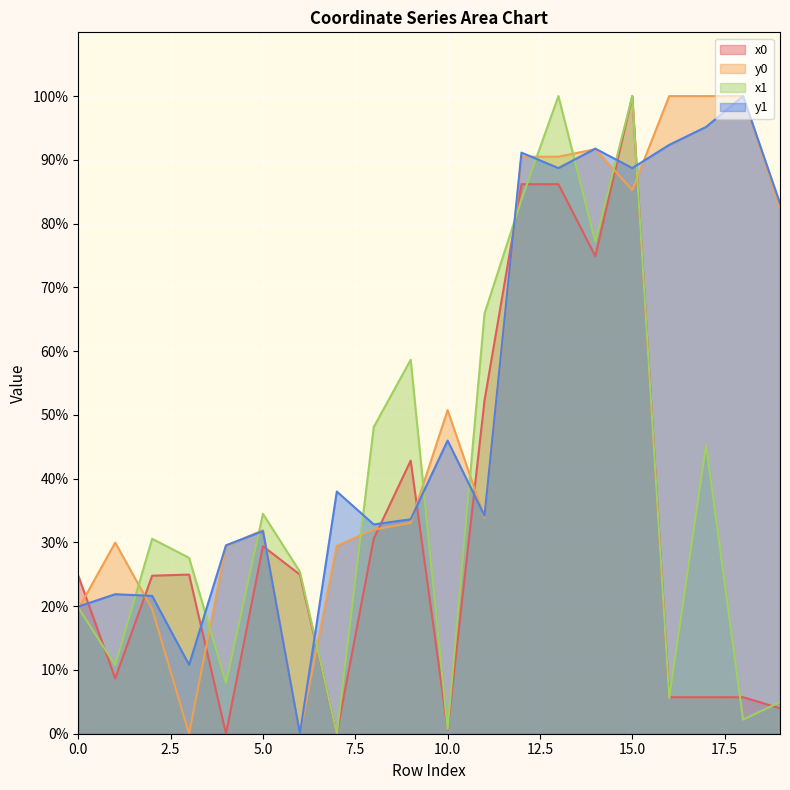

How many lines are shown in the chart?

4